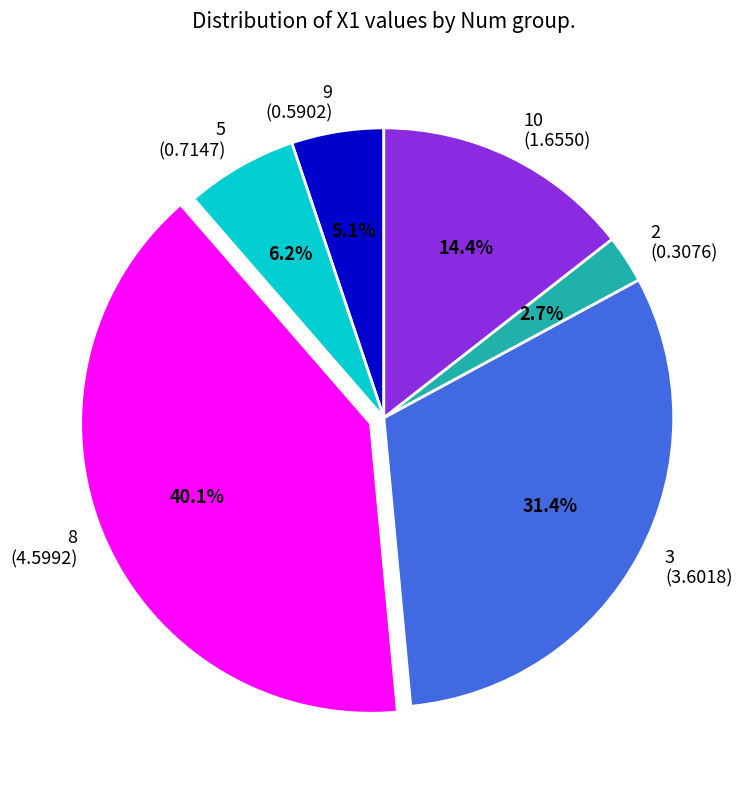

Does 9 represent more than half of the total?

No